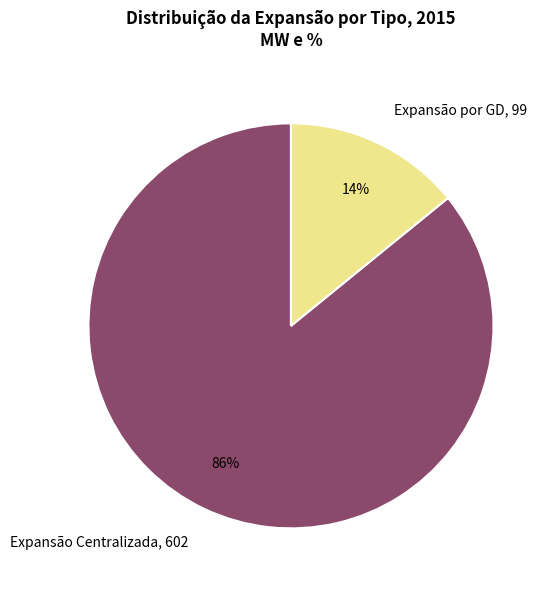

Rank the categories by value from lowest to highest.

Expansão por GD, Expansão Centralizada